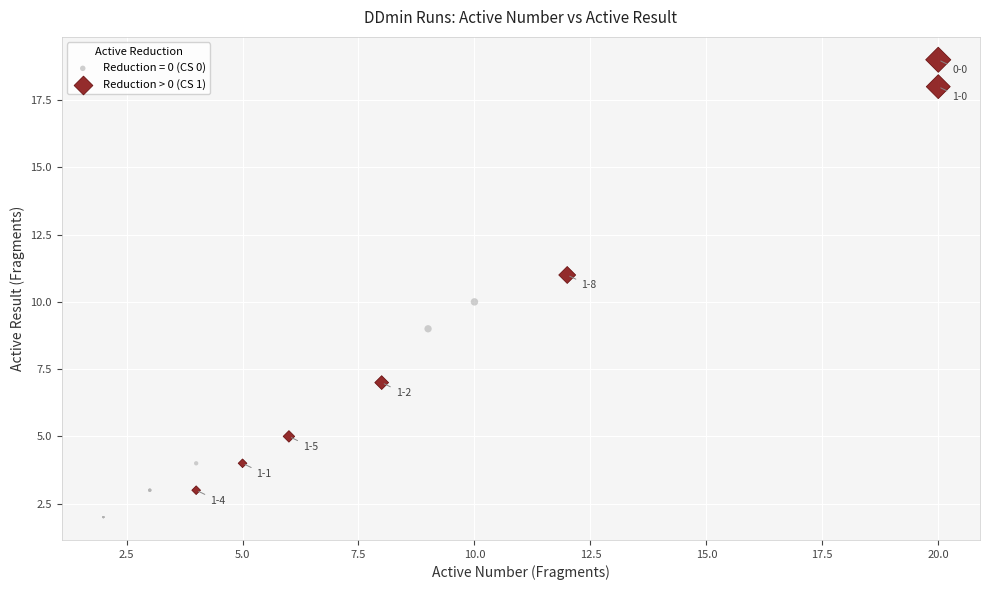

Which series has the largest Y range (max minus min)?

Reduction > 0 (CS 1)